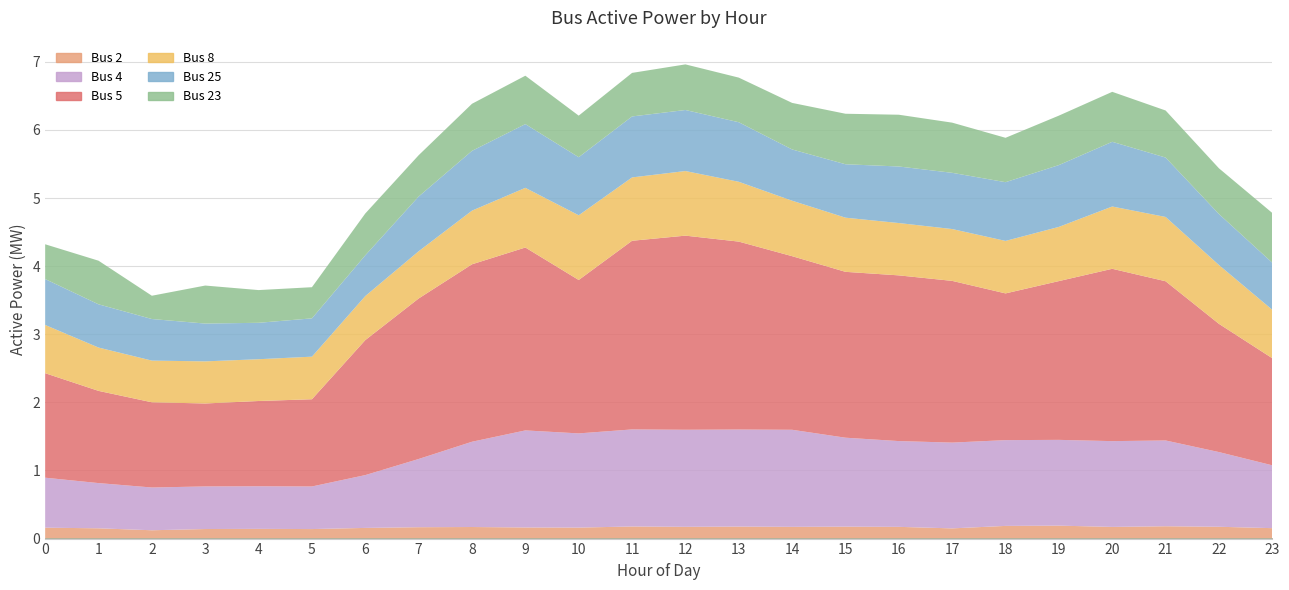

What is the lowest value of the Bus 23 series?

0.3